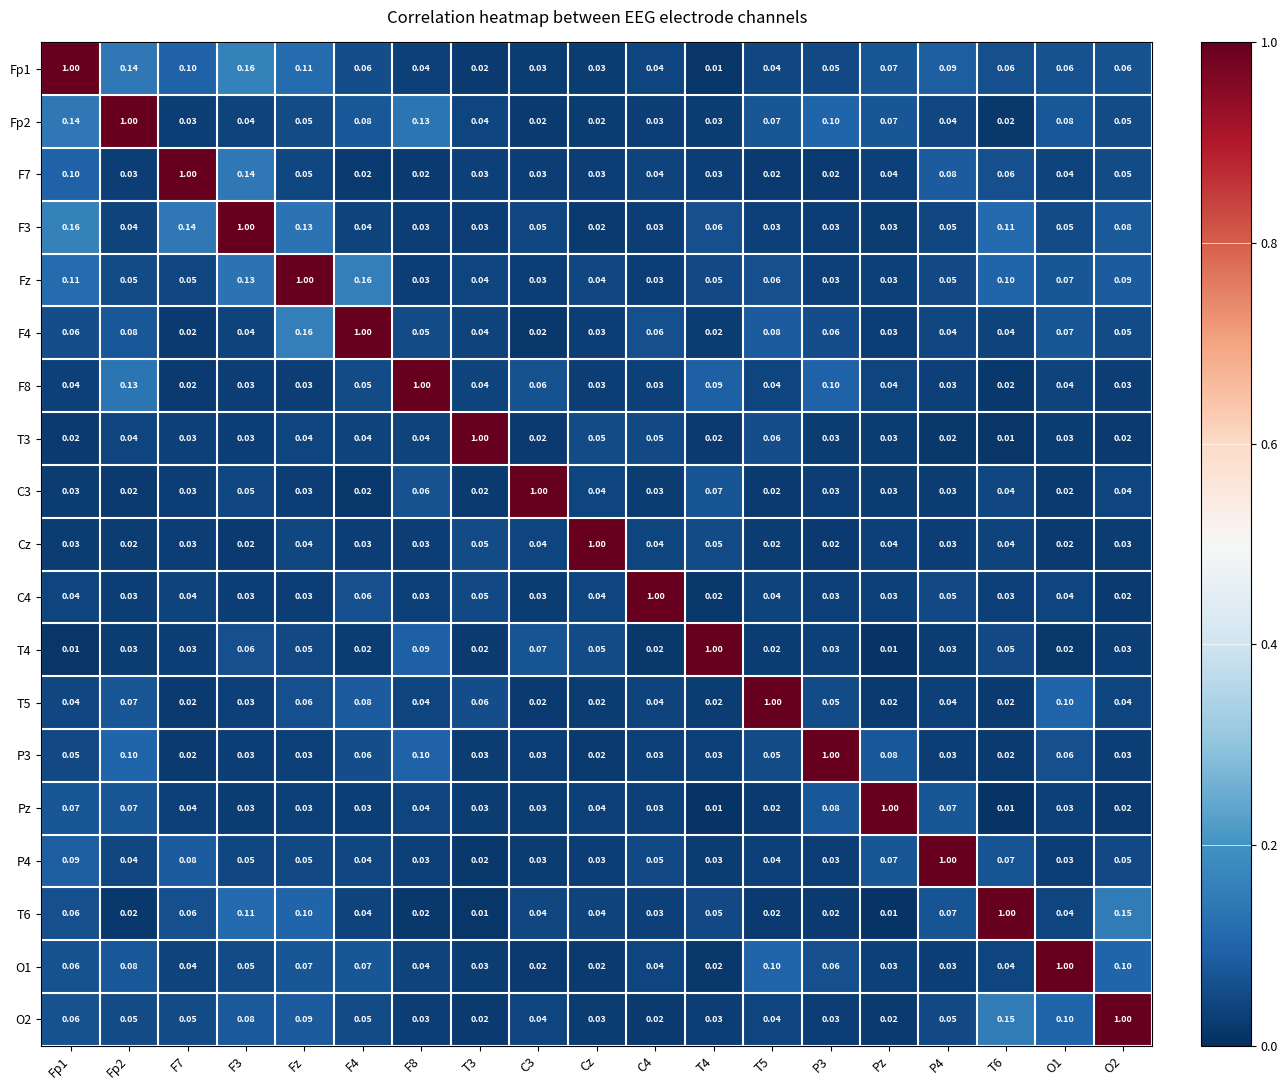

Is the value of Cz at P3 greater than the value of P4 at O1?

No